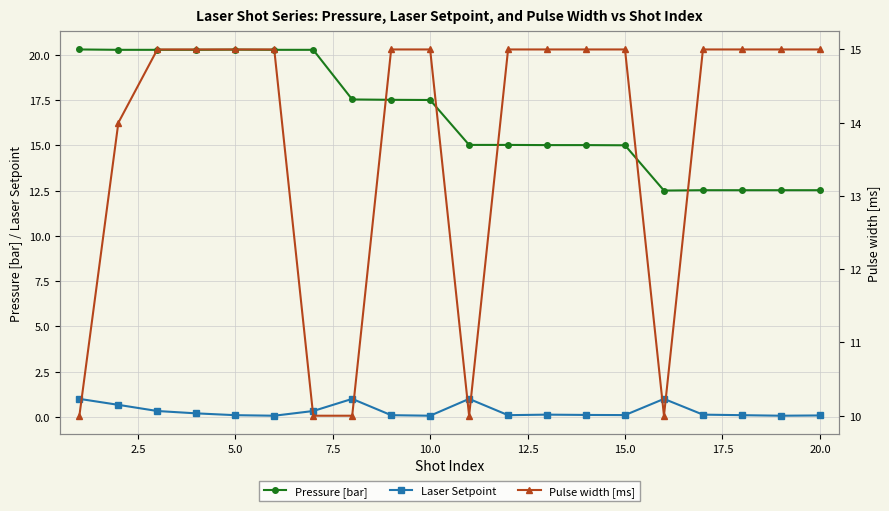

Reading left to right, extract all data points from this chart.

Pressure [bar]: 20.3	20.3	20.3	20.3	20.3	20.3	20.3	17.5	17.5	17.5	15.0	15.0	15.0	15.0	15.0	12.5	12.5	12.5	12.5	12.5
Laser Setpoint: 1.0	0.7	0.3	0.2	0.1	0.1	0.3	1.0	0.1	0.1	1.0	0.1	0.1	0.1	0.1	1.0	0.1	0.1	0.1	0.1
Pulse width [ms]: 10.0	14.0	15.0	15.0	15.0	15.0	10.0	10.0	15.0	15.0	10.0	15.0	15.0	15.0	15.0	10.0	15.0	15.0	15.0	15.0